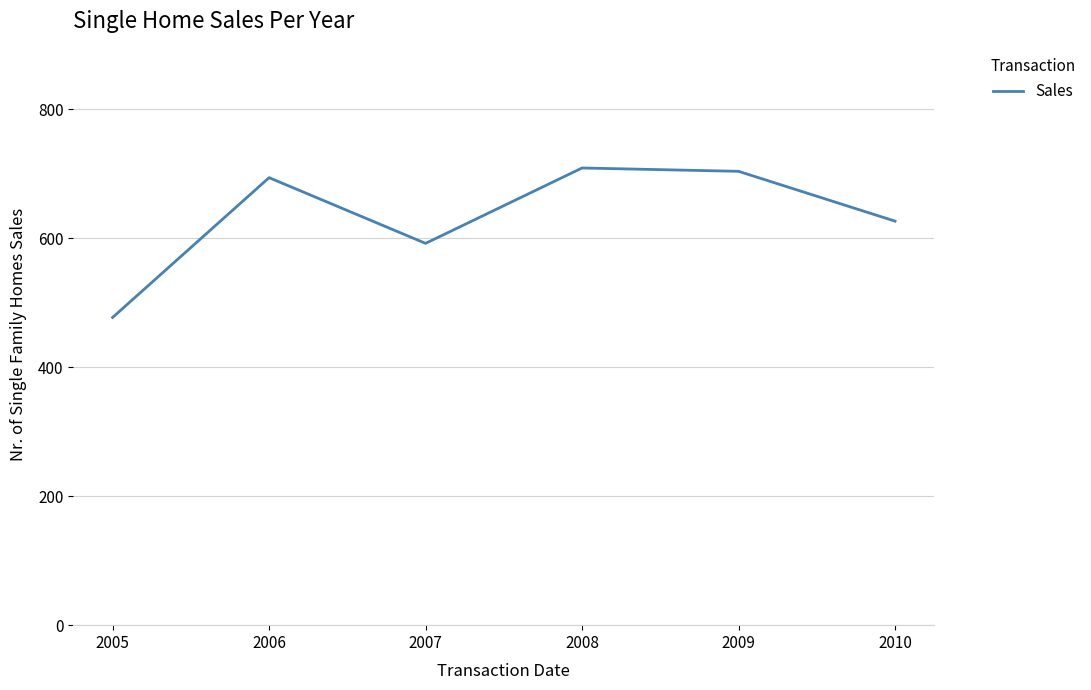

What is the difference between the maximum and minimum values?

231.8